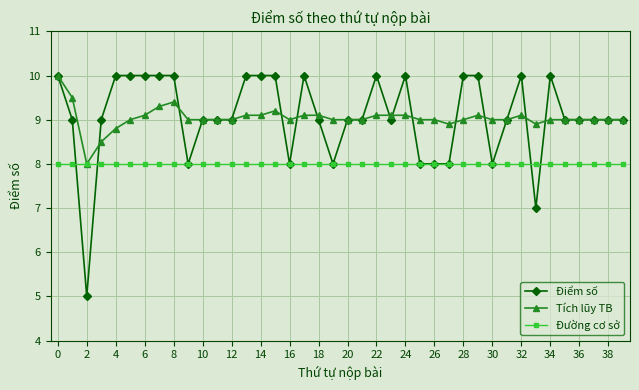

How many data points does each series have?

40